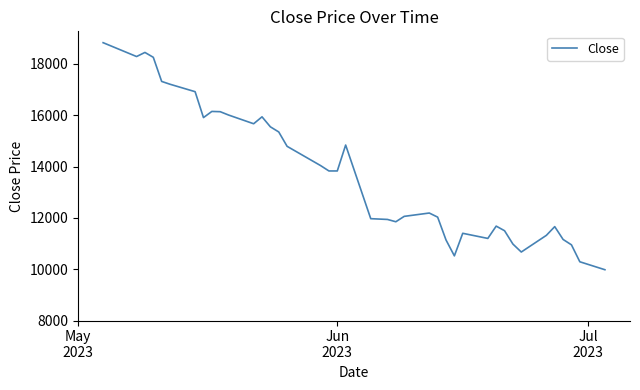

What is the minimum value shown in the chart?

9980